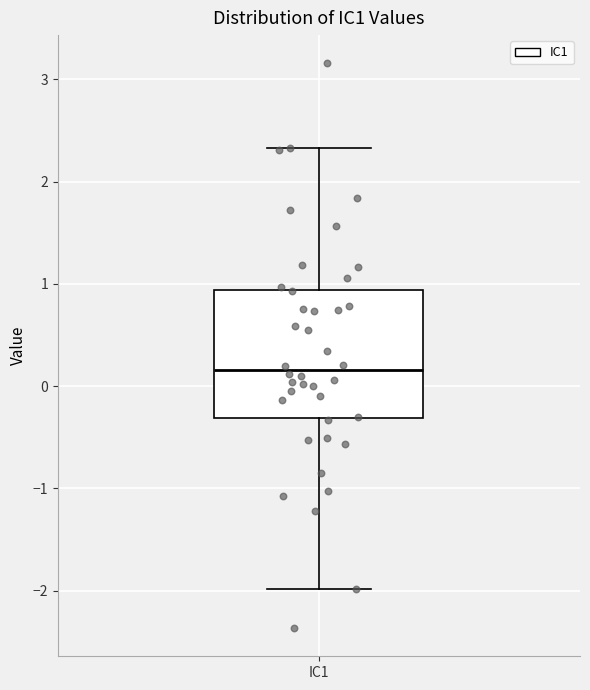

Transcribe this box plot: give where the median line is, the range the box spans, and where the two whiskers end, as read against the y-axis. The values are not printed on the chart, so give them approximately, as read against the axis.

median 0.2, box -0.3 to 0.9, whiskers -2.0 to 2.3